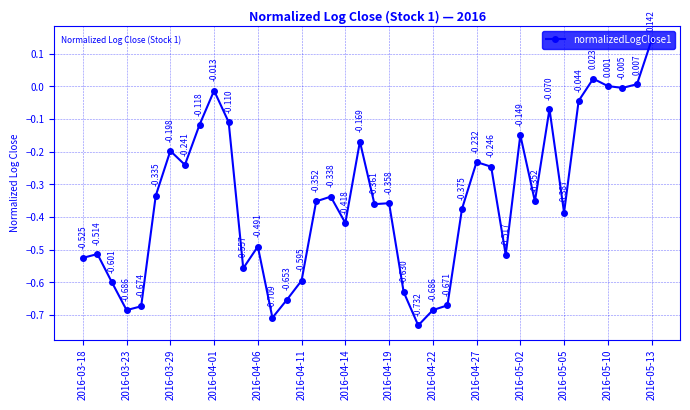

How many values are above zero?

4